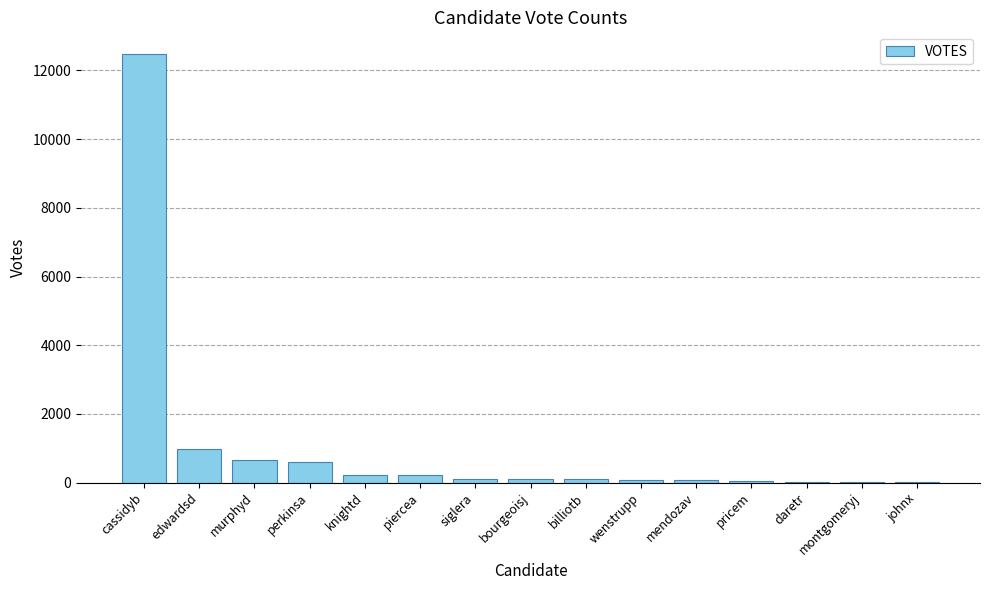

Is it true that the value at cassidyb is 12485?

True